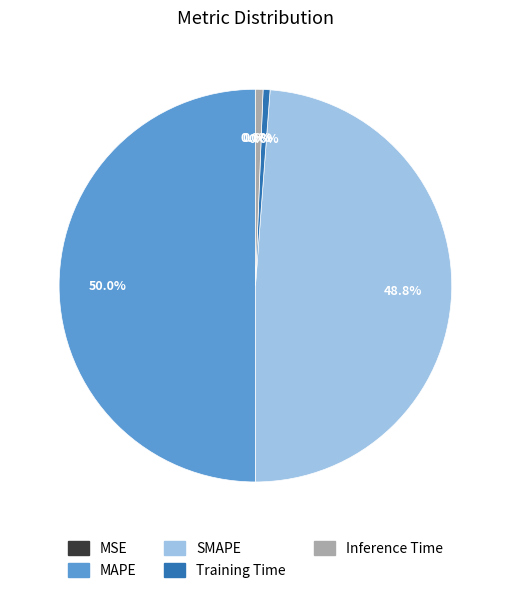

Which has a higher value, Inference Time or MAPE?

MAPE